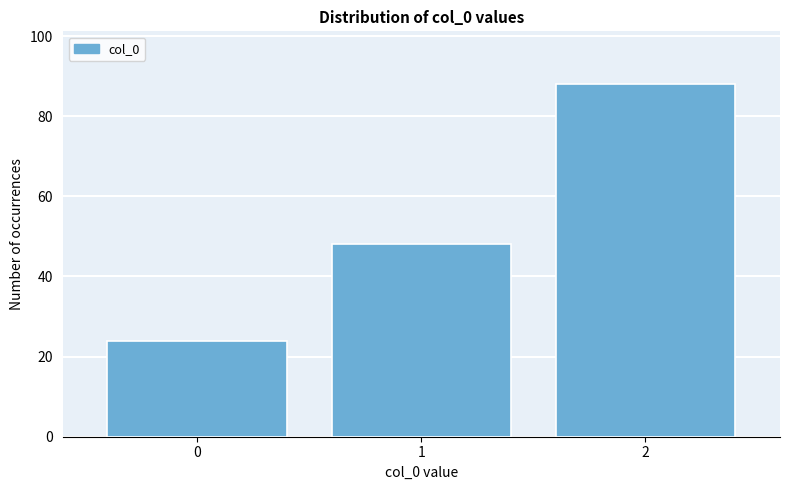

Reading right to left, what are all the values shown in this chart?

2=88	1=48	0=24